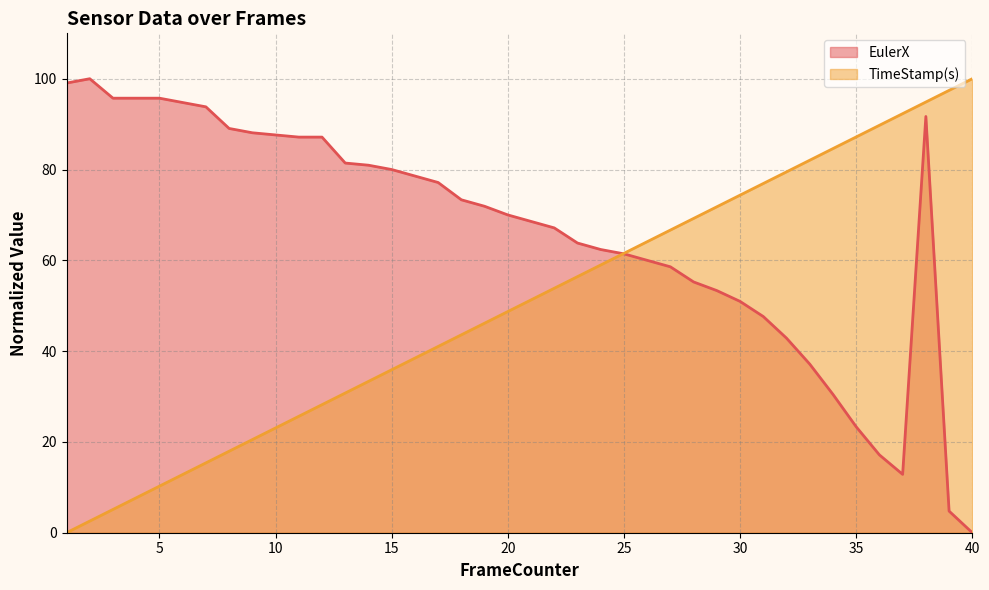

Does the chart have visible grid lines?

Yes